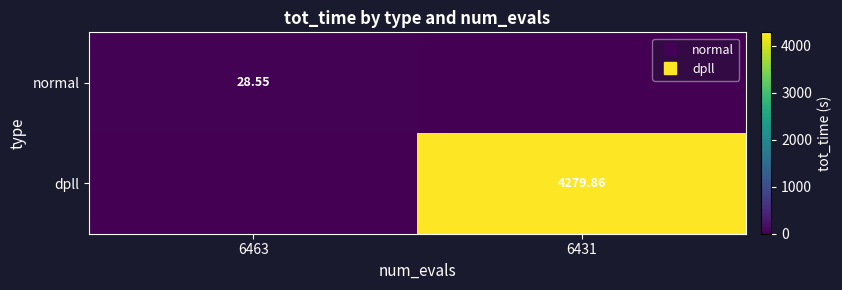

At how many categories does at least one series exceed 3961?

1